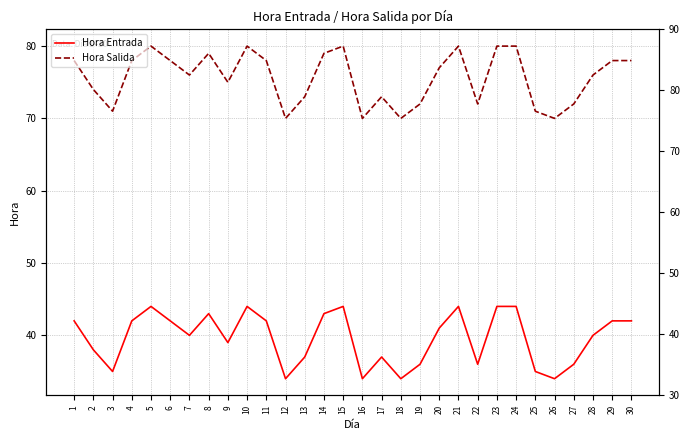

How many Hora Salida values are between 72 and 79?

18